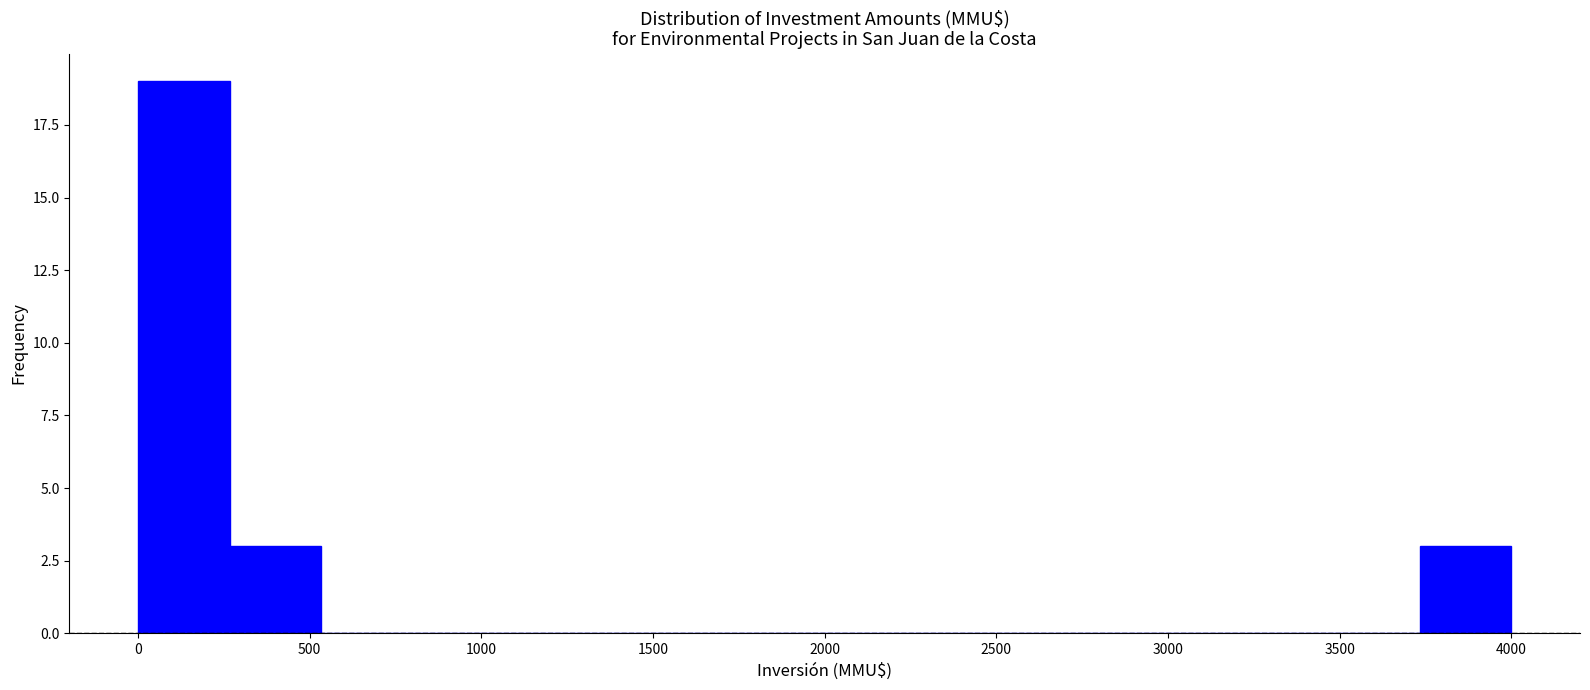

Which range on the x-axis has the tallest bar?

0 to 250